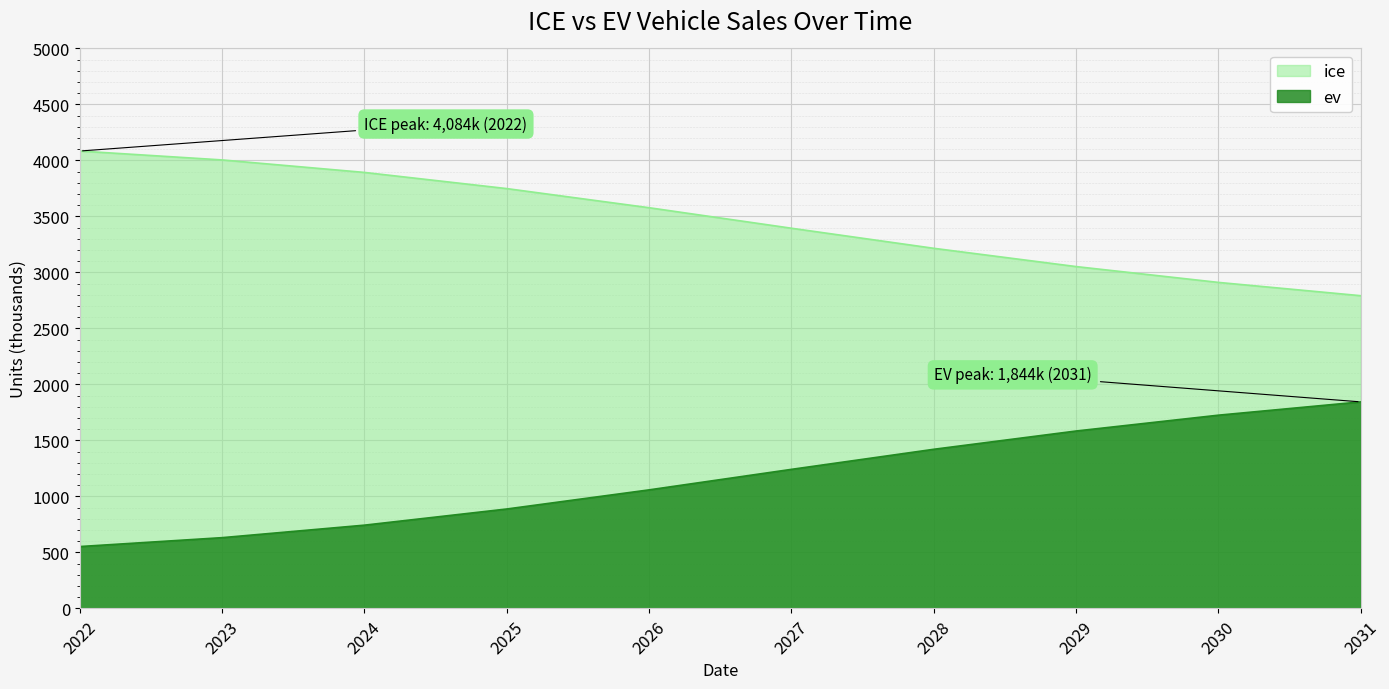

Which series has the largest range (max minus min)?

ice